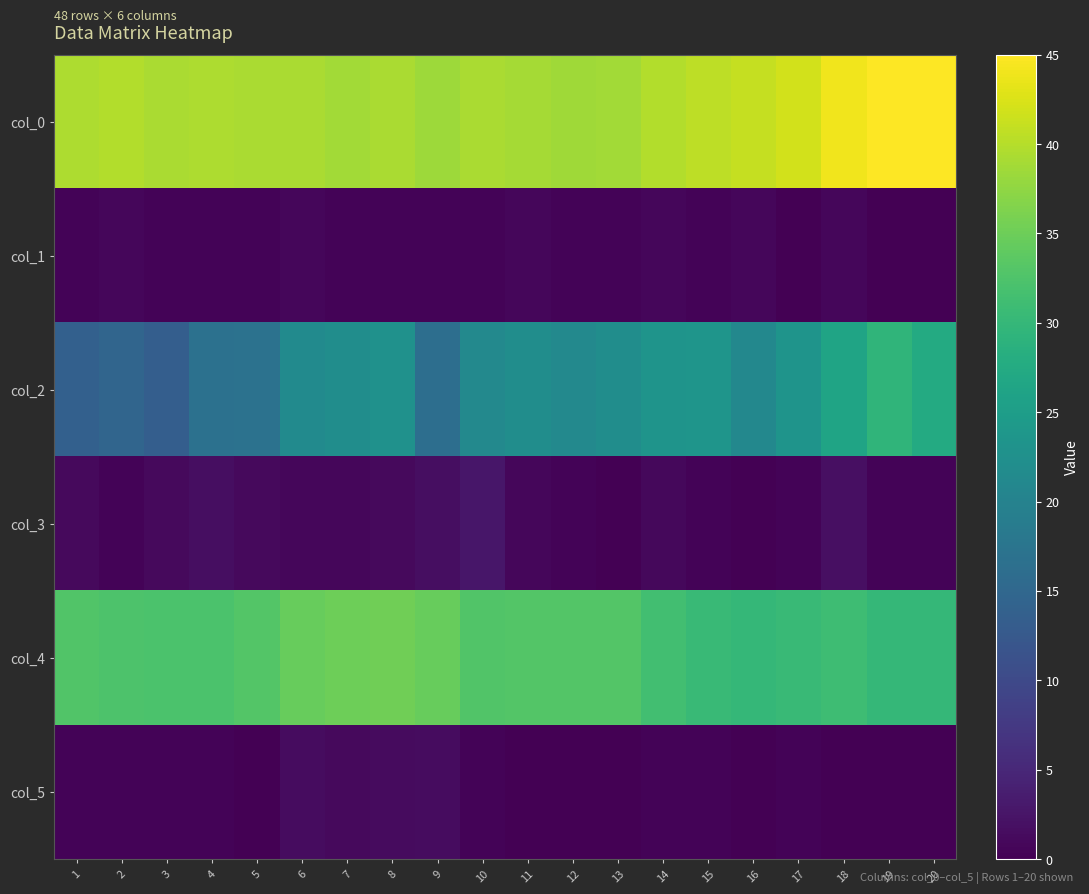

Which series has the largest total across all categories?

col_0